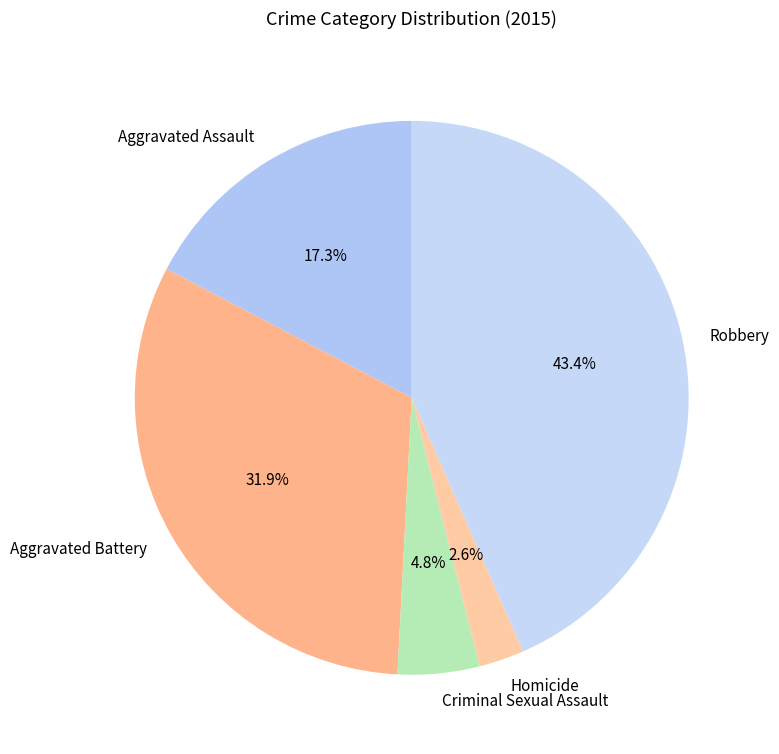

Which has a higher value, Homicide or Criminal Sexual Assault?

Criminal Sexual Assault